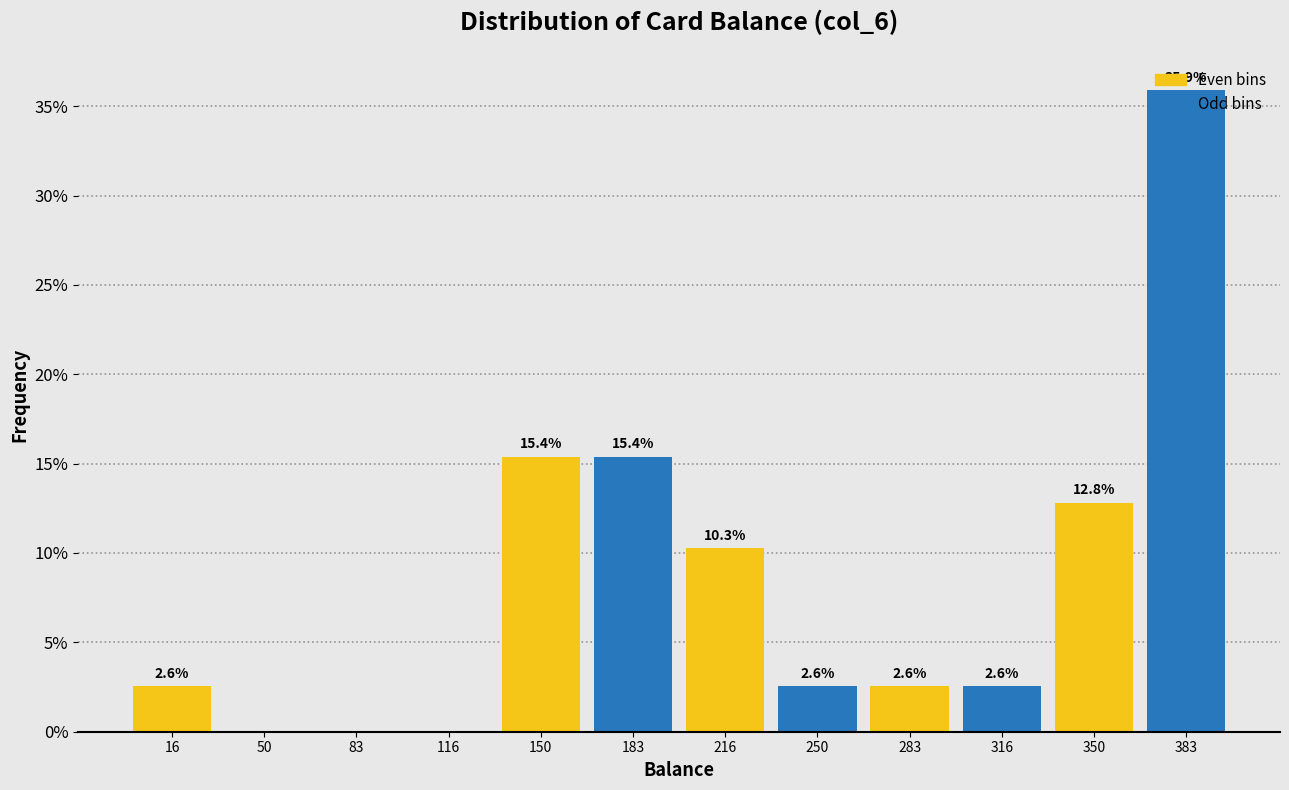

Over which range of the x-axis is the bar tallest?

365 to 400